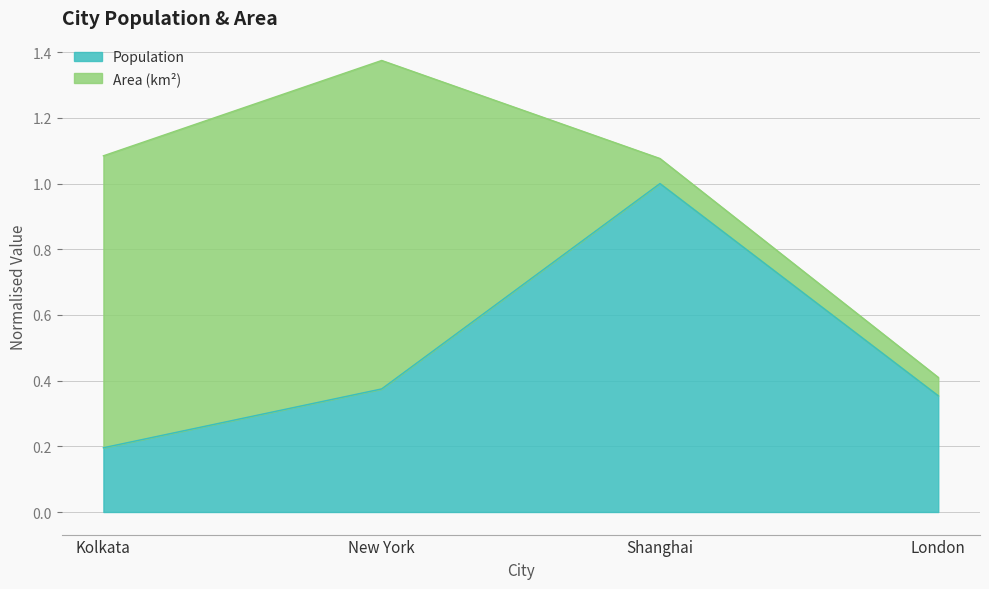

List the labels in order of value, largest first.

Shanghai, New York, London, Kolkata